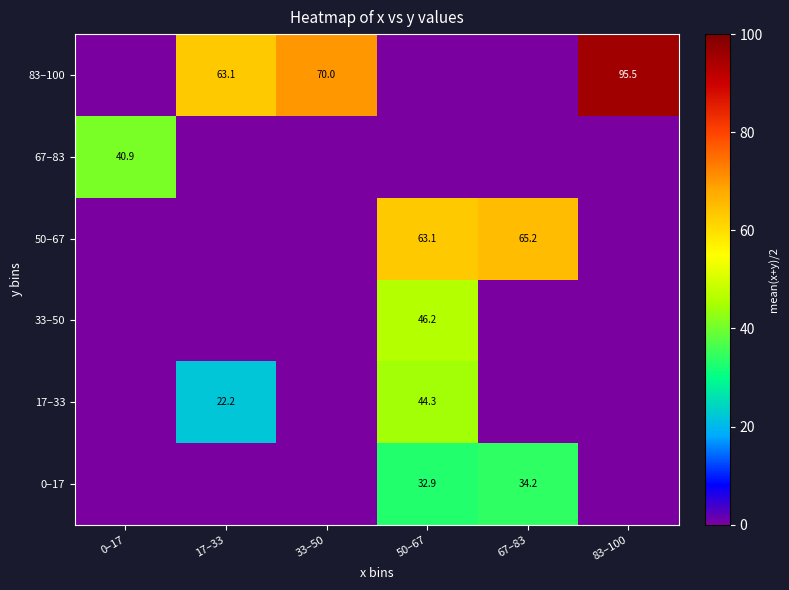

At which category is the sum across all series the highest?

50–67